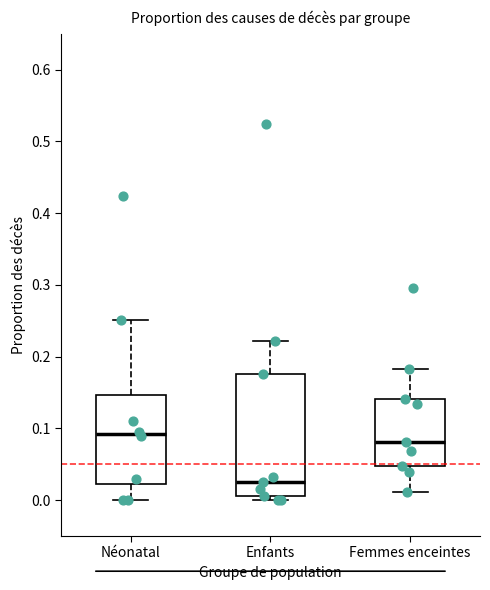

Which box's median line is the lowest?

Enfants